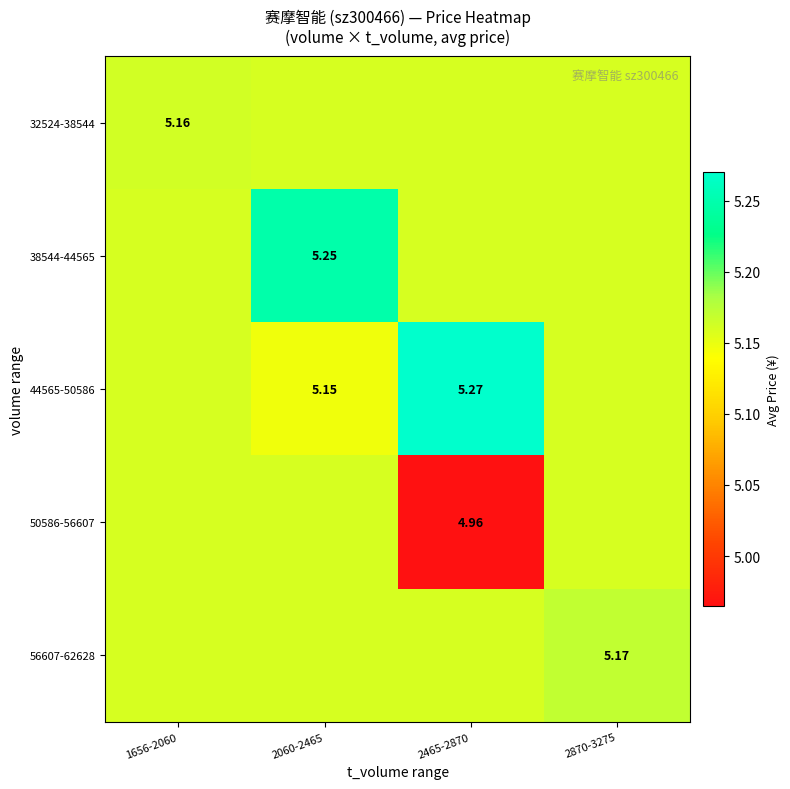

Which has a higher value, 2465-2870 or 1656-2060?

1656-2060